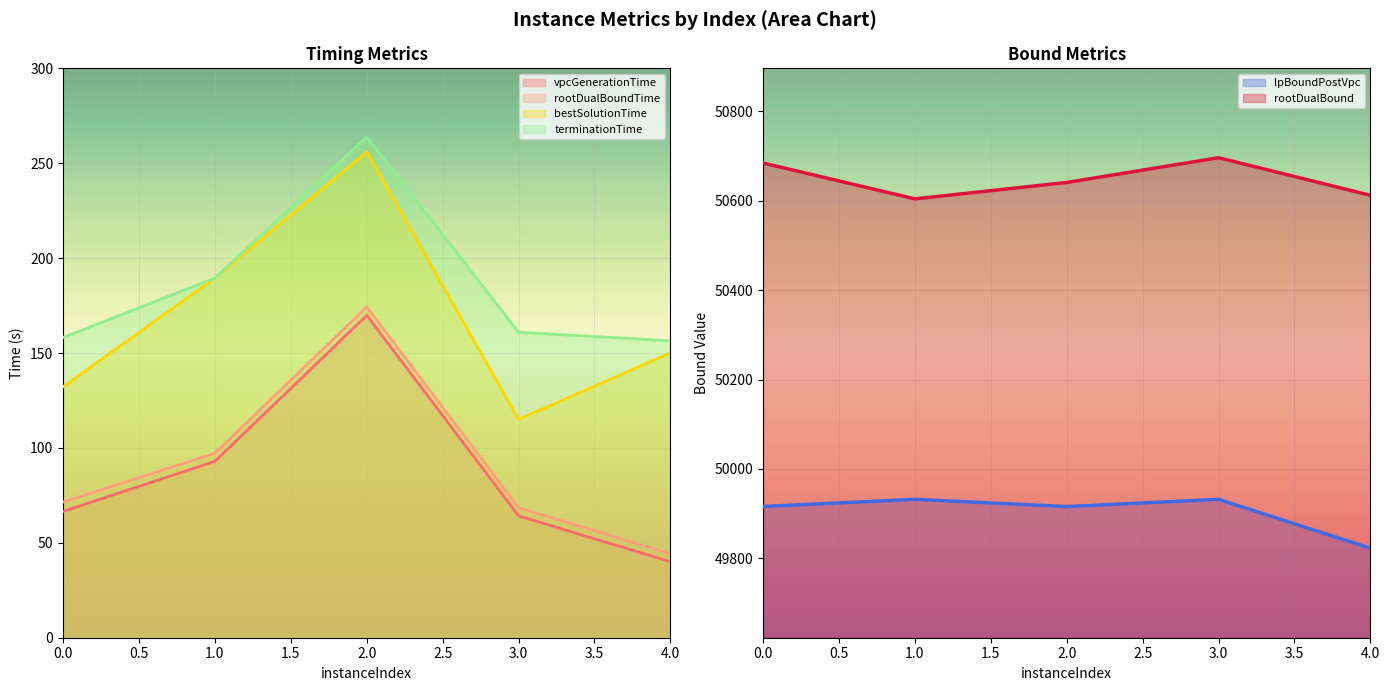

Where is lpBoundPostVpc nearest to the value 49877?

2